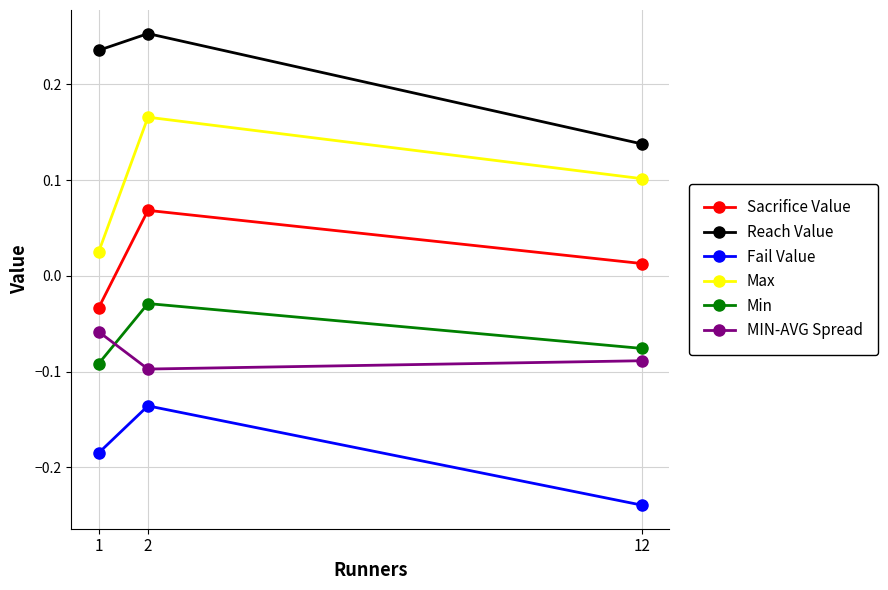

Is it true that MIN-AVG Spread equals -0.1 at 2?

True